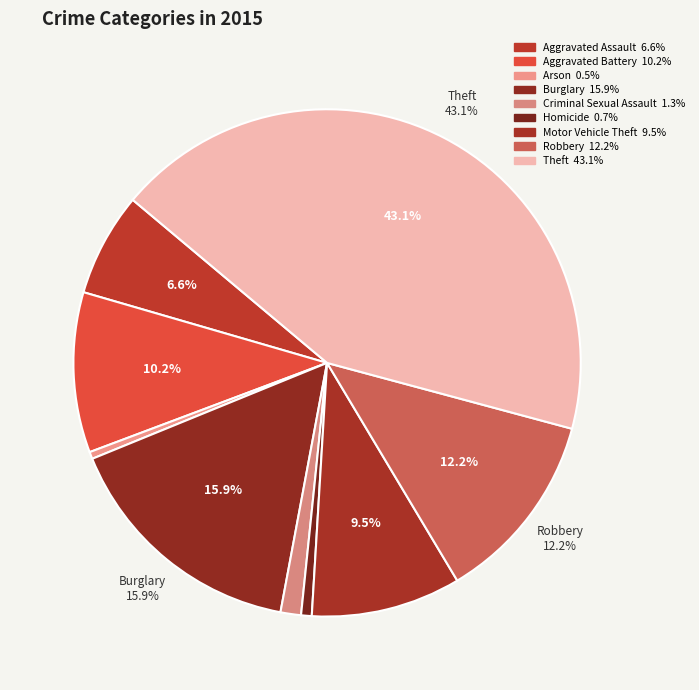

What is the smallest slice in the pie chart?

Arson